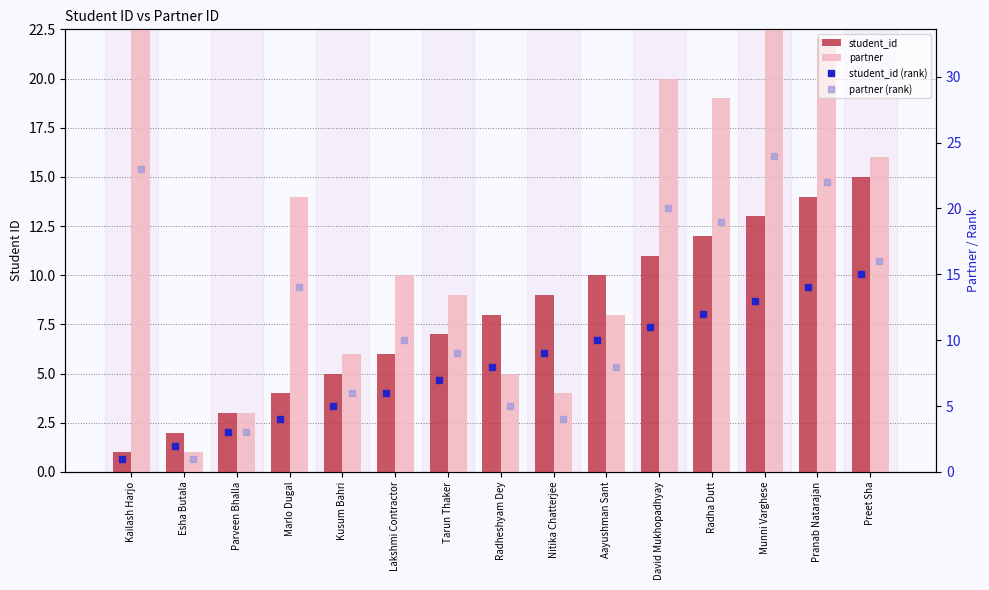

What is the highest value of the student_id (rank) series?

15